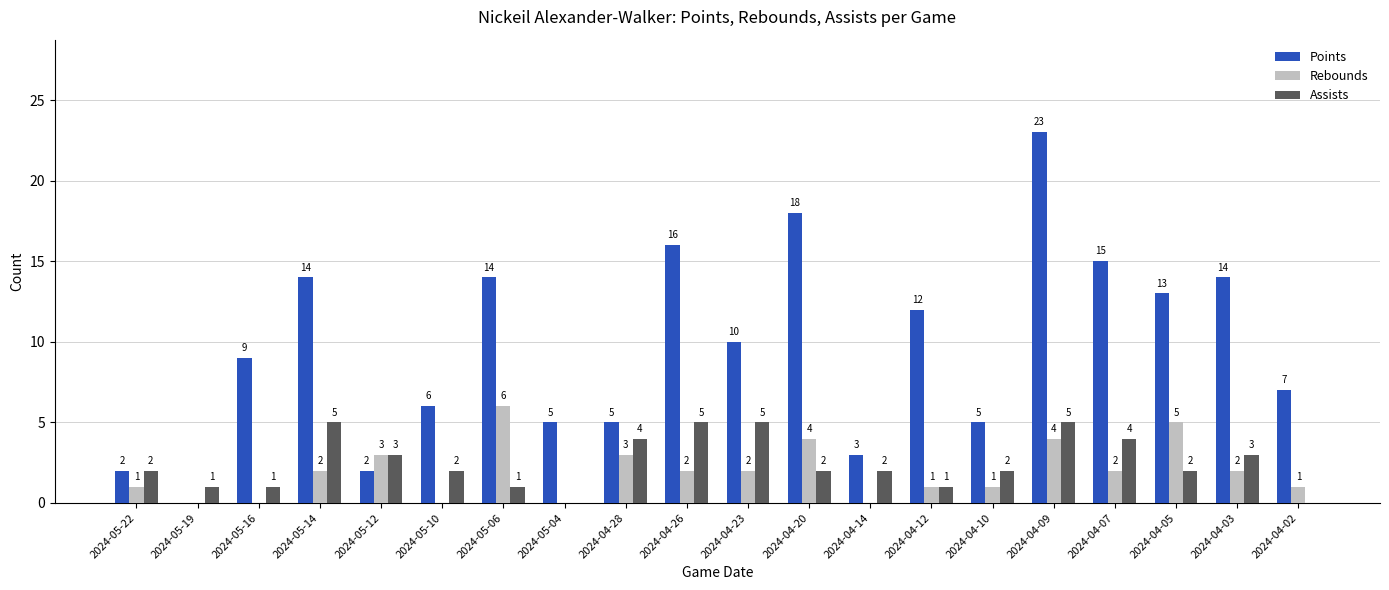

What is the sum of all Assists values?

50